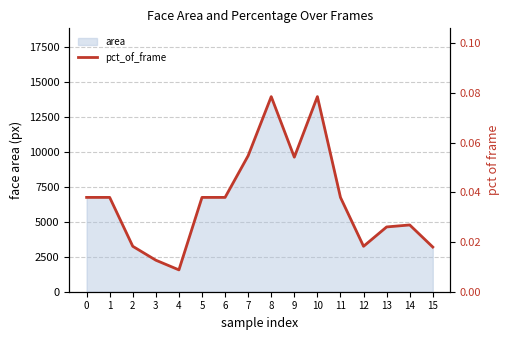

Between 5 and 12, which is larger?

5